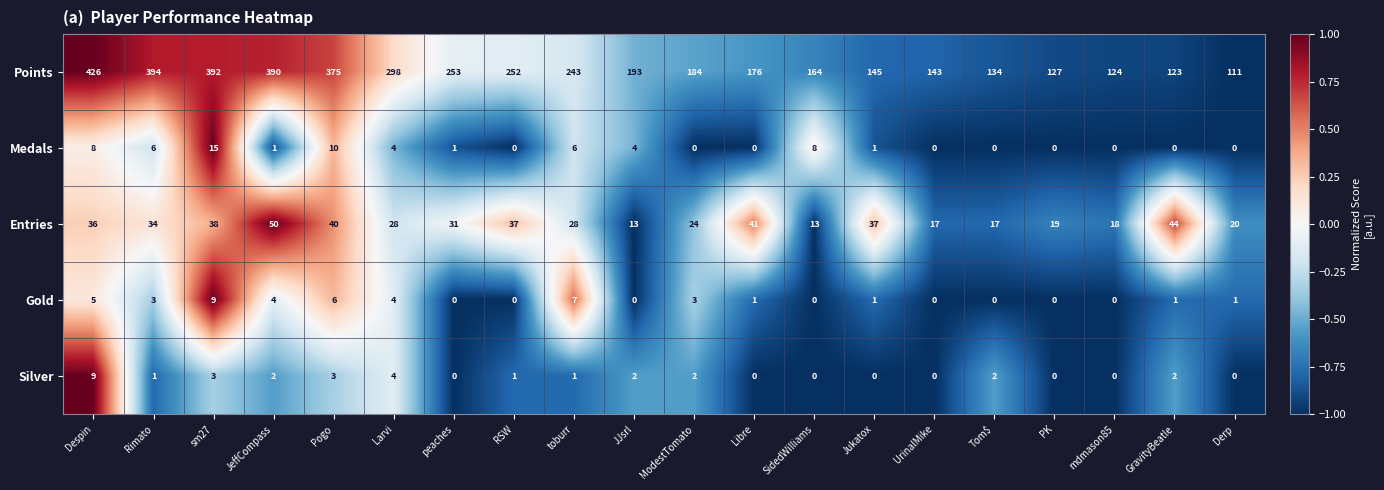

At Rimato, list the series in order from largest to smallest.

Points, Entries, Medals, Gold, Silver